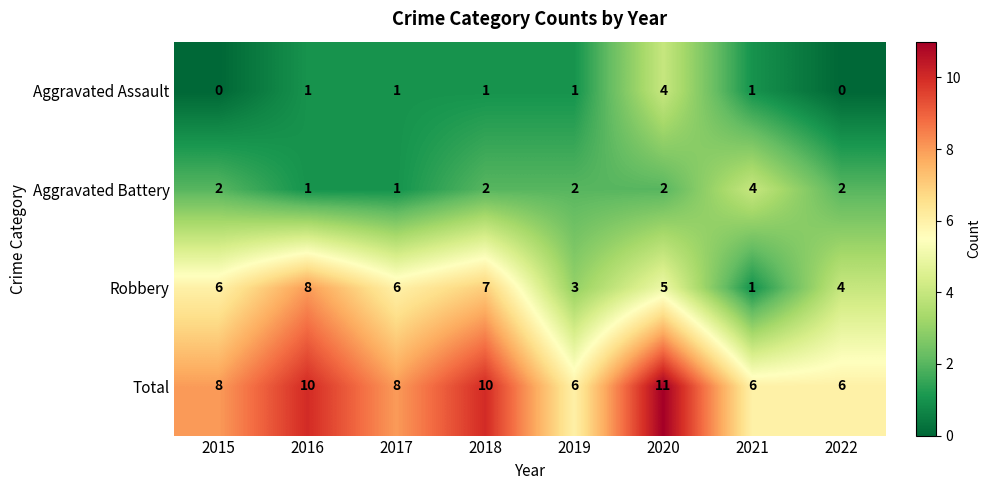

What is the difference between the maximum and minimum values in the Robbery series?

7